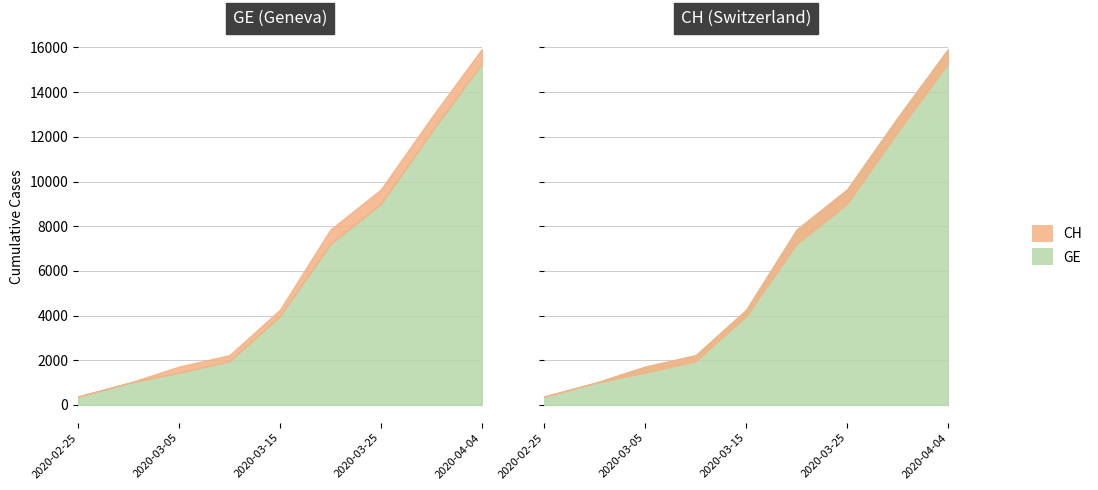

Rank the series at 2020-03-10 from highest to lowest value.

CH, GE